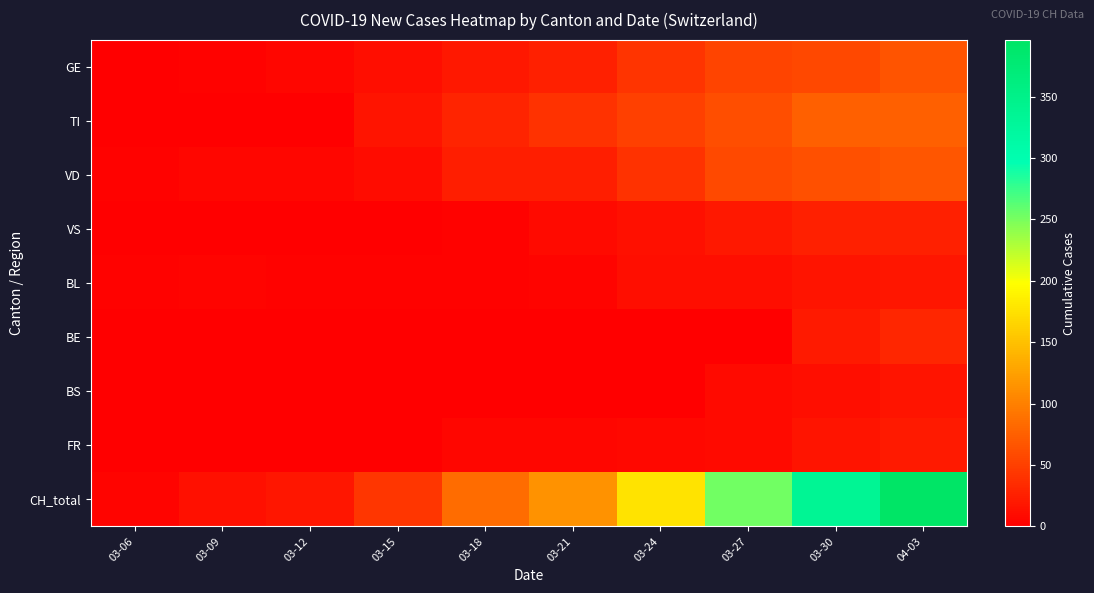

What is the total value across all series at 04-03?

715